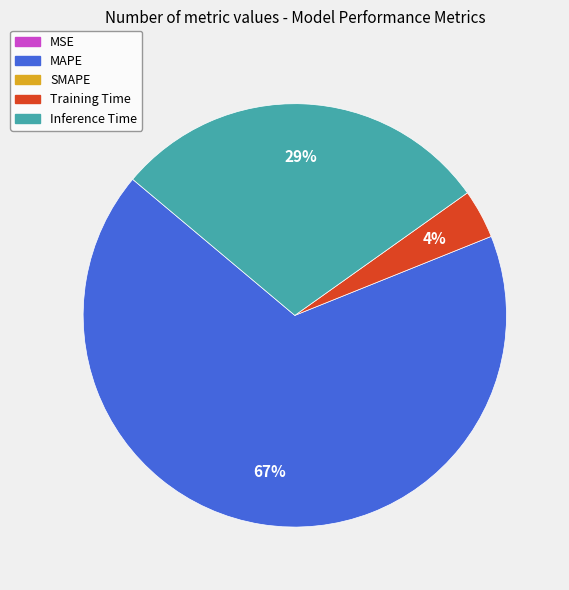

Is there any slice that represents more than half of the pie?

Yes